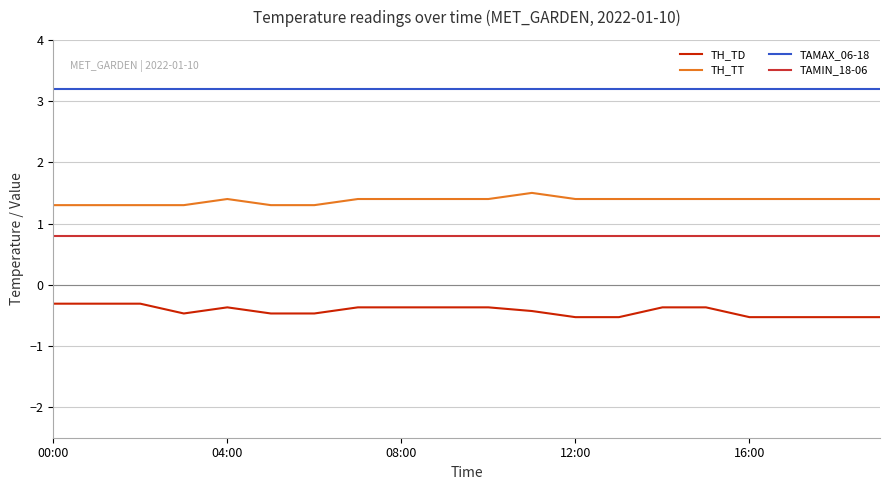

Rank the series by their average value, from highest to lowest.

TAMAX_06-18, TH_TT, TAMIN_18-06, TH_TD